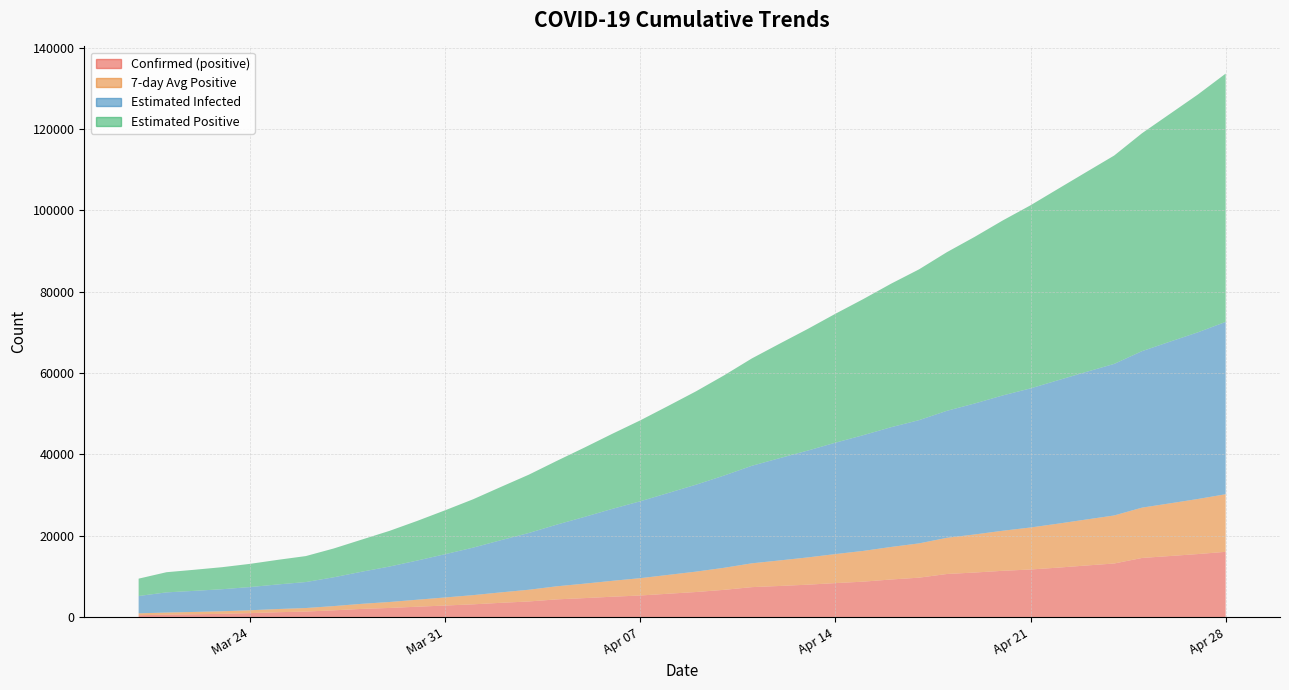

Reading left to right, list all the values displayed in this chart.

positive: 461.0	592.0	687.0	801.0	977.0	1197.0	1361.0	1665.0	2015.0	2245.0	2555.0	2844.0	3137.0	3510.0	3843.0	4355.0	4665.0	5009.0	5310.0	5740.0	6166.0	6695.0	7366.0	7652.0	7964.0	8356.0	8712.0	9246.0	9691.0	10598.0	10956.0	11375.0	11700.0	12164.0	12680.0	13174.0	14537.0	15010.0	15492.0	16044.0
positive7: 461.0	526.5	580.0	635.2	703.6	785.8	868.0	1040.0	1243.3	1465.9	1716.4	1983.1	2260.3	2567.3	2878.4	3212.7	3558.4	3909.0	4261.3	4633.1	5012.6	5420.0	5850.1	6276.9	6699.0	7134.1	7558.7	7998.7	8426.7	8888.4	9360.4	9847.7	10325.4	10818.6	11309.1	11806.7	12369.4	12948.6	13536.7	14157.3
Einfected: 4264.1	4956.7	5183.3	5416.7	5704.2	6046.8	6384.4	7079.4	7887.9	8714.0	9633.2	10639.8	11677.0	12829.4	13954.0	15155.9	16410.2	17691.3	18899.7	20128.4	21370.2	22665.6	23972.4	25141.6	26254.8	27383.8	28452.8	29439.1	30291.8	31222.3	32197.4	33259.1	34197.0	35264.1	36278.7	37258.4	38466.9	39741.7	40964.0	42358.9
Epositive: 4264.1	4956.7	5183.6	5417.4	5705.2	6048.1	6386.1	7081.8	7891.2	8768.3	9751.0	10796.7	11886.0	13097.7	14332.3	15666.1	17053.3	18467.6	19895.4	21408.2	22956.6	24623.7	26388.6	28145.0	29888.2	31690.7	33454.4	35286.1	37070.7	38997.9	40969.6	43007.1	45006.4	47072.0	49127.7	51212.4	53568.4	55990.8	58447.1	61033.2